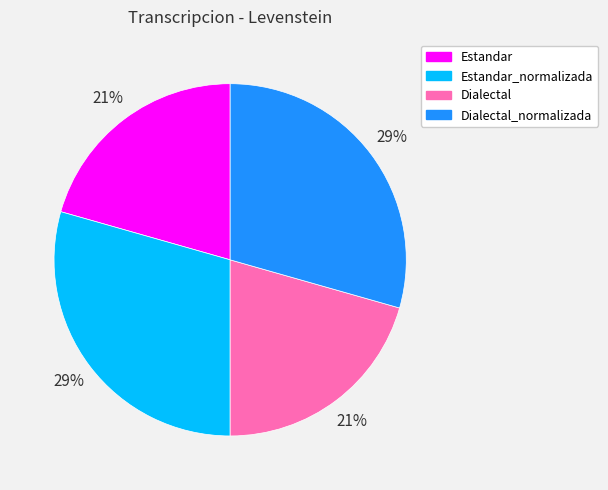

What percentage is the Estandar slice, to the nearest percent?

21%